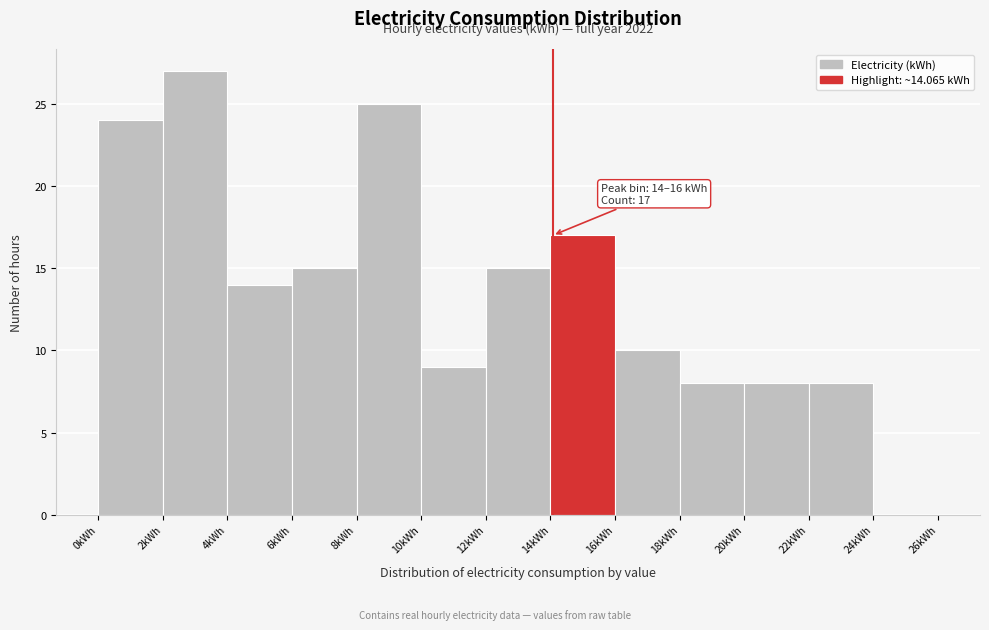

Over which range of the x-axis is the bar tallest?

2 to 4